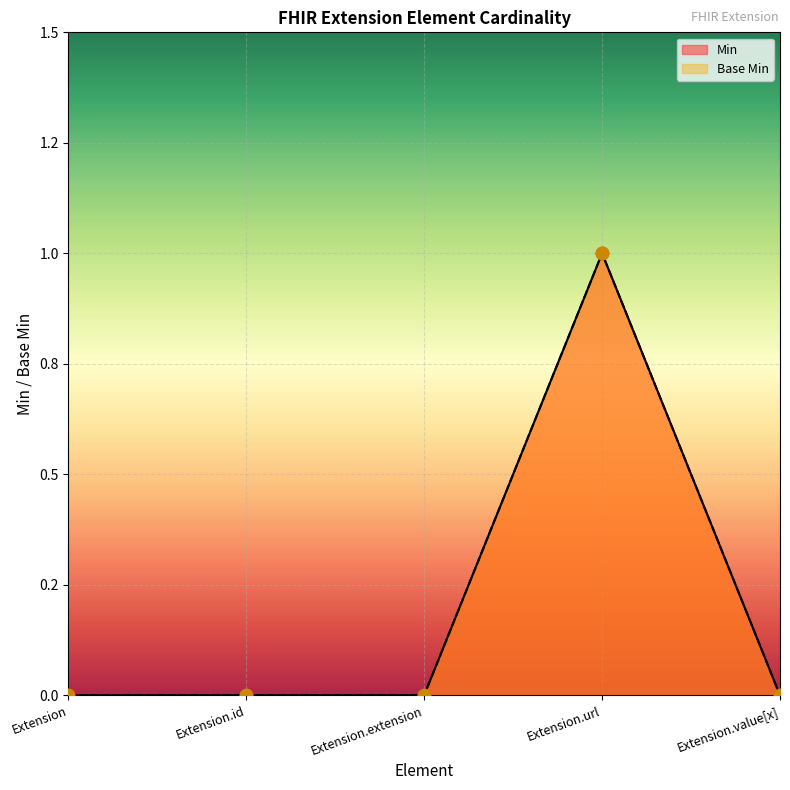

At how many categories does at least one series exceed 0?

1